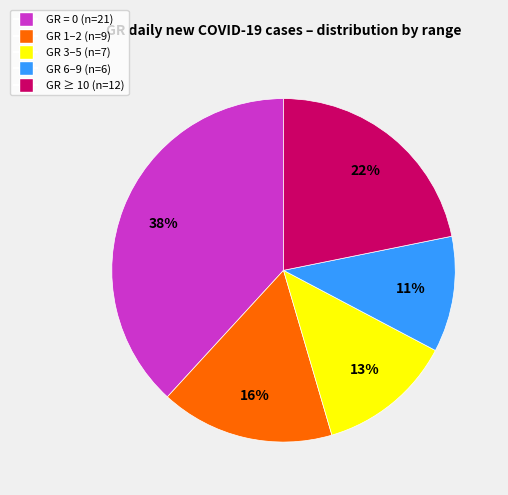

Count the number of slices in the pie.

5